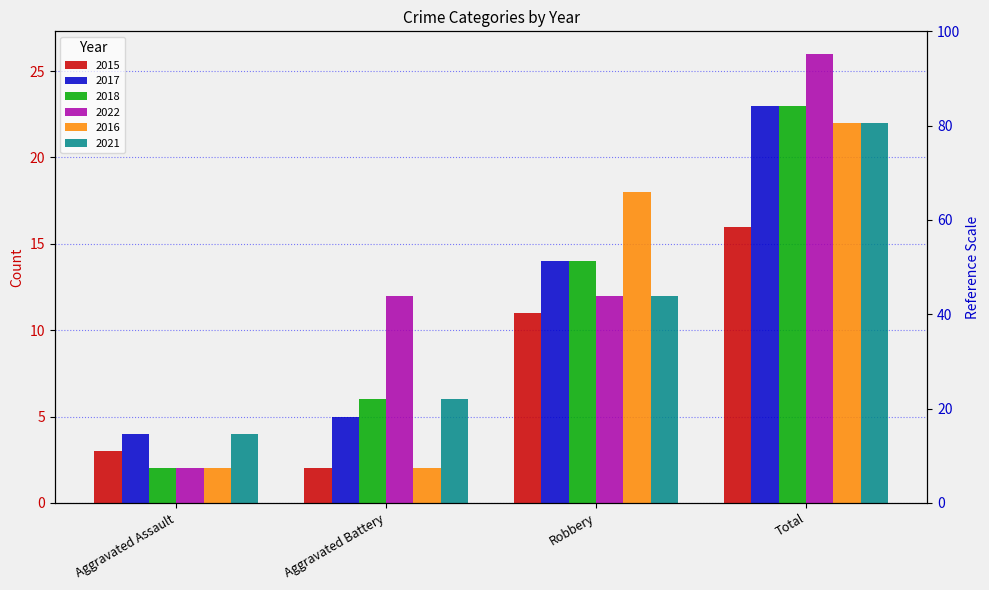

What is the difference between the maximum and second lowest values in the 2015 series?

13